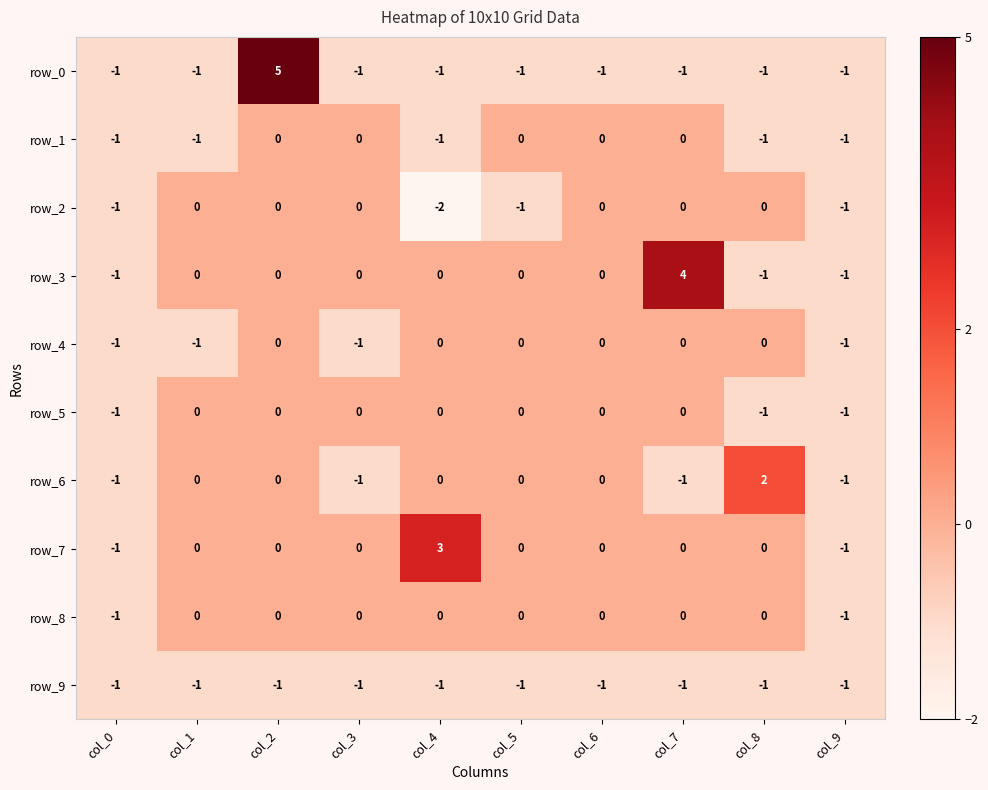

Reading left to right, transcribe all the data shown in this chart.

row_0: -1	-1	5	-1	-1	-1	-1	-1	-1	-1
row_1: -1	-1	0	0	-1	0	0	0	-1	-1
row_2: -1	0	0	0	-2	-1	0	0	0	-1
row_3: -1	0	0	0	0	0	0	4	-1	-1
row_4: -1	-1	0	-1	0	0	0	0	0	-1
row_5: -1	0	0	0	0	0	0	0	-1	-1
row_6: -1	0	0	-1	0	0	0	-1	2	-1
row_7: -1	0	0	0	3	0	0	0	0	-1
row_8: -1	0	0	0	0	0	0	0	0	-1
row_9: -1	-1	-1	-1	-1	-1	-1	-1	-1	-1